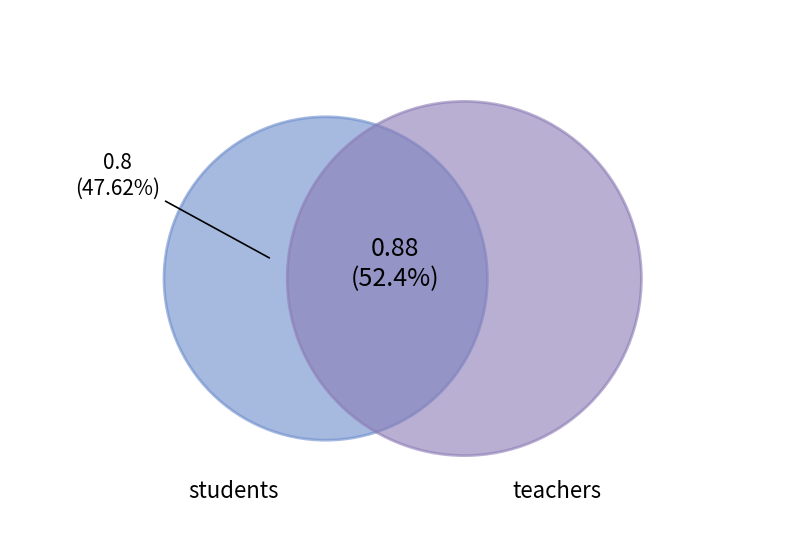

Rank the categories by value from lowest to highest.

students, teachers